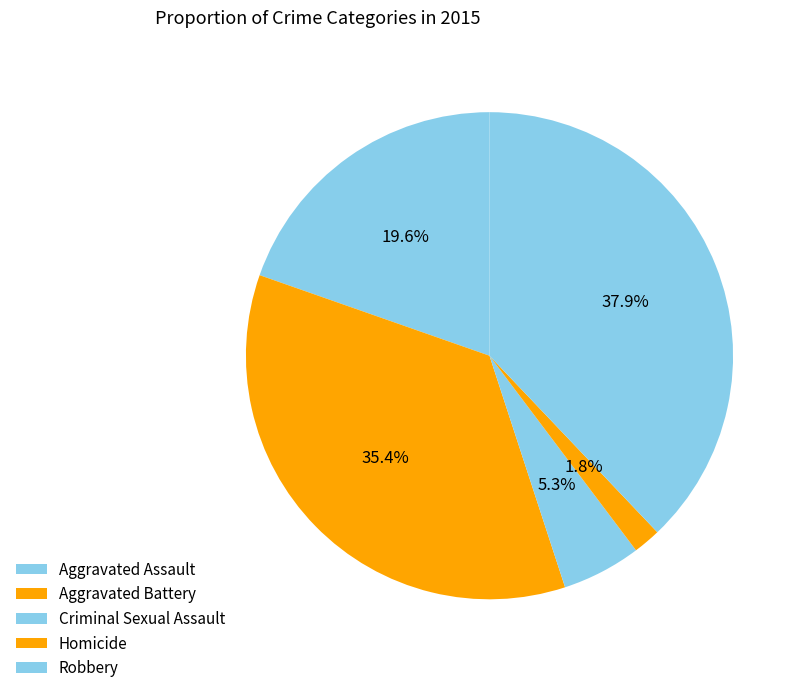

What is the ratio of the value at Aggravated Assault to the value at Robbery?

0.5